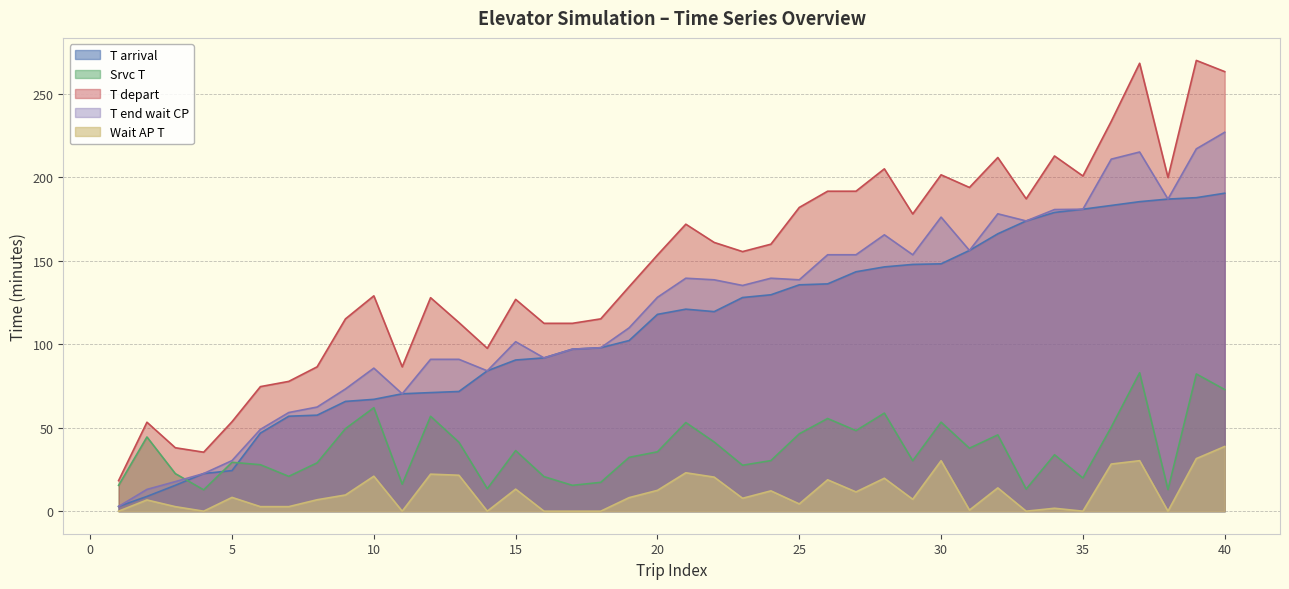

True or false: T end wait CP and T arrival intersect in this chart.

False